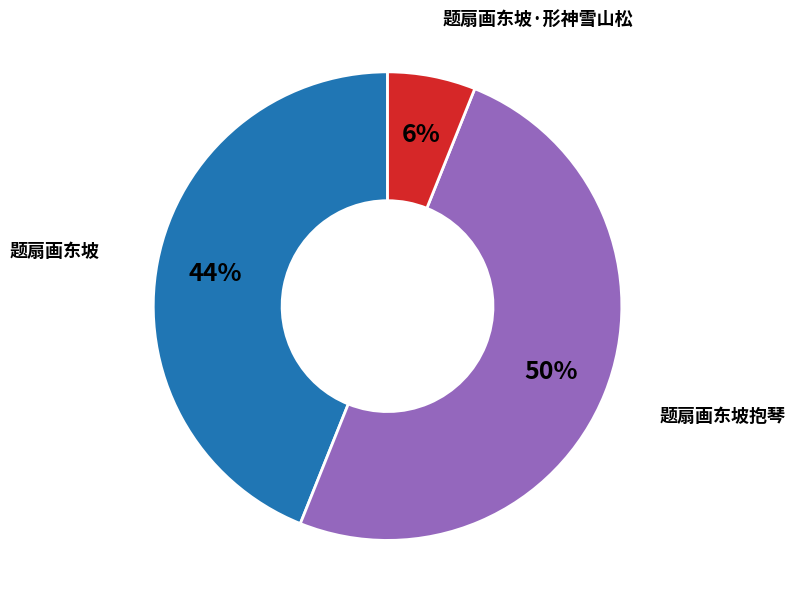

Is the sum of 题扇画东坡抱琴 and 题扇画东坡 greater than half?

Yes